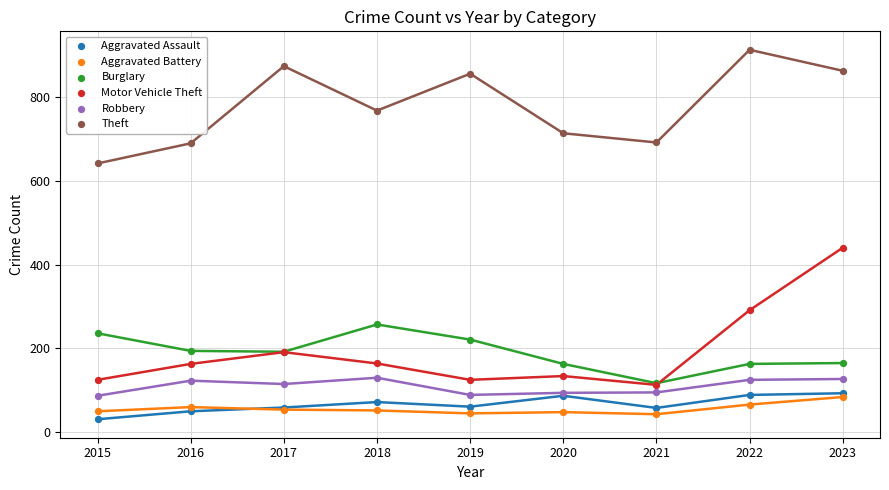

Across all series, what Y value is closest to 471?

440